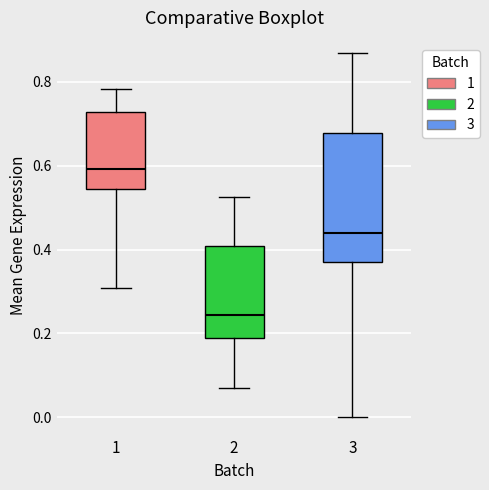

Reading left to right, transcribe this box plot: for each box, give where its median line is, the range the box spans, and where its two whiskers end, as read against the y-axis. The values are not printed on the chart, so give them approximately, as read against the axis.

1: median 0.60, box 0.54 to 0.72, whiskers 0.30 to 0.78
2: median 0.24, box 0.18 to 0.40, whiskers 0.06 to 0.52
3: median 0.44, box 0.36 to 0.68, whiskers 0.00 to 0.86